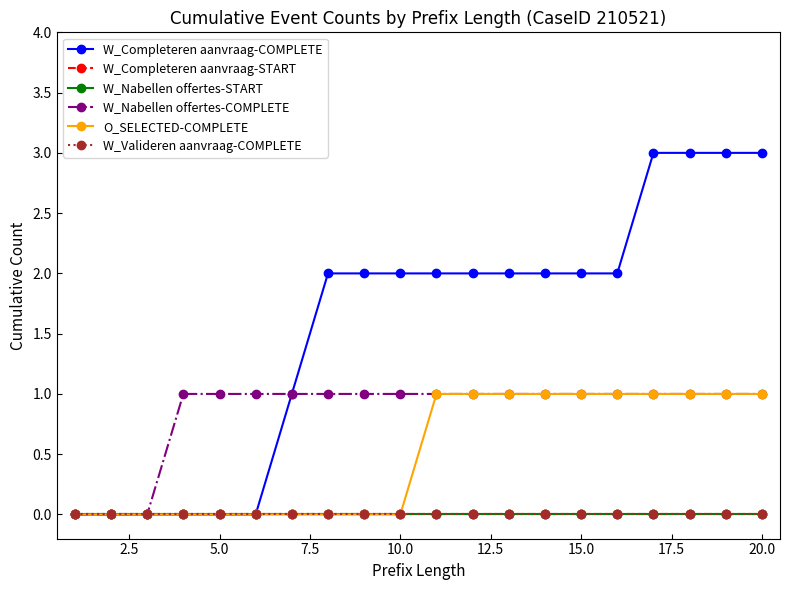

How many distinct data groups are displayed?

6